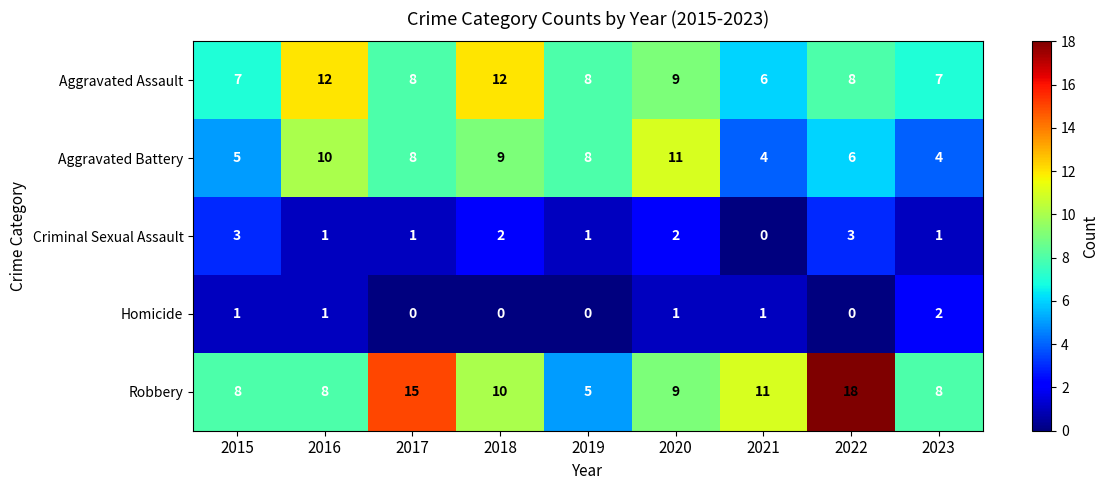

What is the total value across all series at 2018?

33